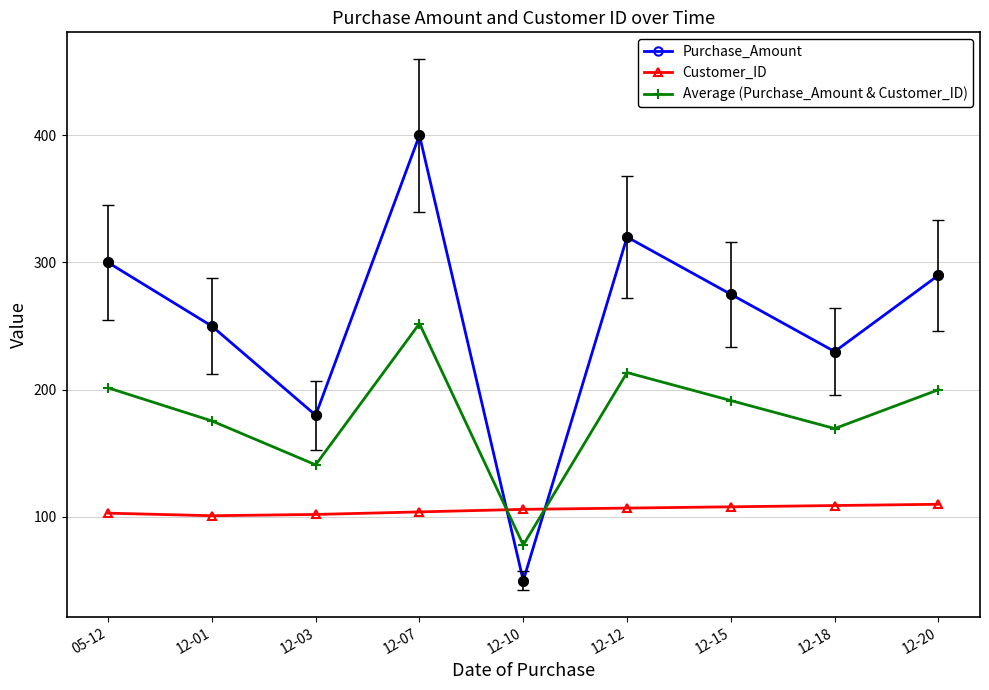

What is the average value of the Average (Purchase_Amount & Customer_ID) series?

180.3